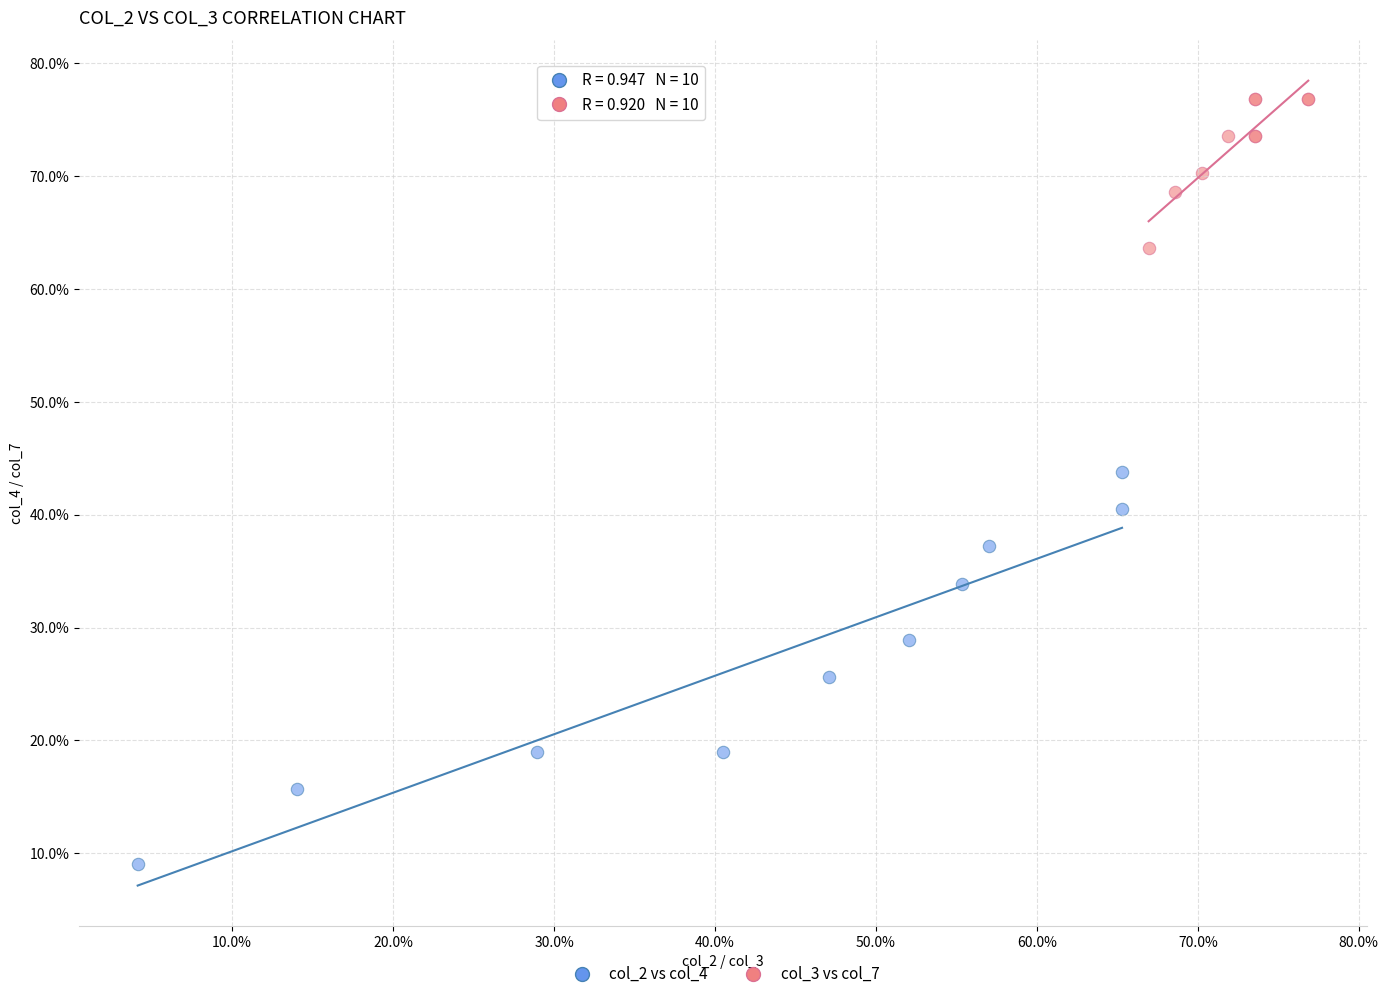

Which series contains the lowest Y value?

col_2 vs col_4